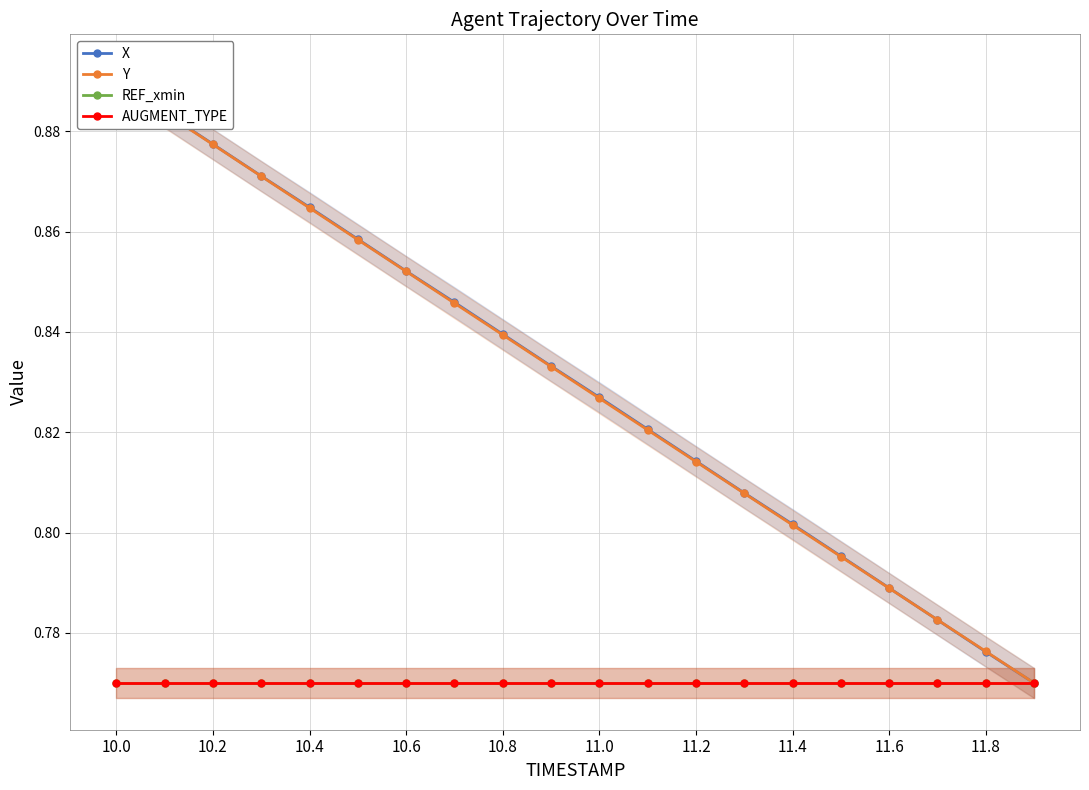

The X series shows 0.4 at 10.6. True or false?

False